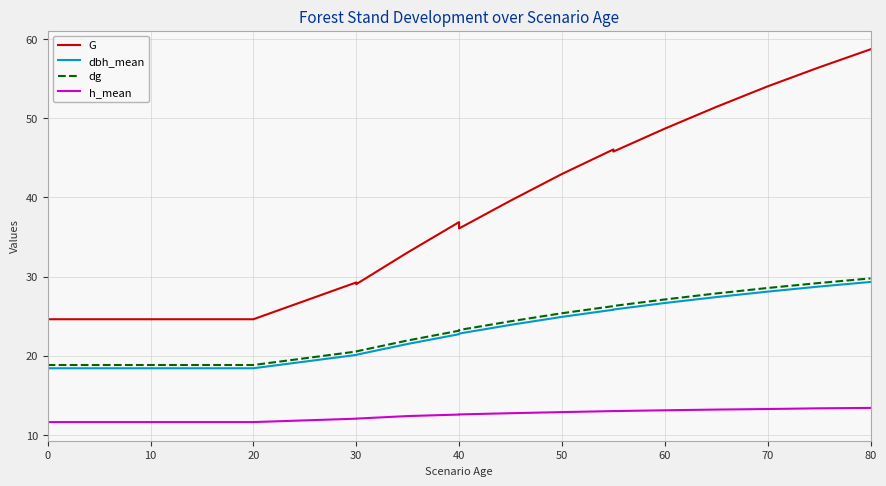

Reading left to right, extract all data points from this chart.

G: 24.6	24.6	24.6	24.6	24.6	24.6	24.6	29.3	29.0	33.0	36.9	36.1	39.6	43.0	46.1	45.8	48.7	51.4	54.0	56.4	58.7
dbh_mean: 18.4	18.4	18.4	18.4	18.4	18.4	18.4	20.1	20.1	21.5	22.7	22.8	23.9	24.9	25.8	25.8	26.7	27.4	28.1	28.7	29.3
dg: 18.8	18.8	18.8	18.8	18.8	18.8	18.8	20.5	20.6	21.9	23.2	23.2	24.4	25.4	26.3	26.3	27.1	27.9	28.6	29.2	29.8
h_mean: 11.6	11.6	11.6	11.6	11.6	11.6	11.6	12.1	12.1	12.4	12.6	12.6	12.7	12.9	13.0	13.0	13.1	13.2	13.3	13.4	13.4